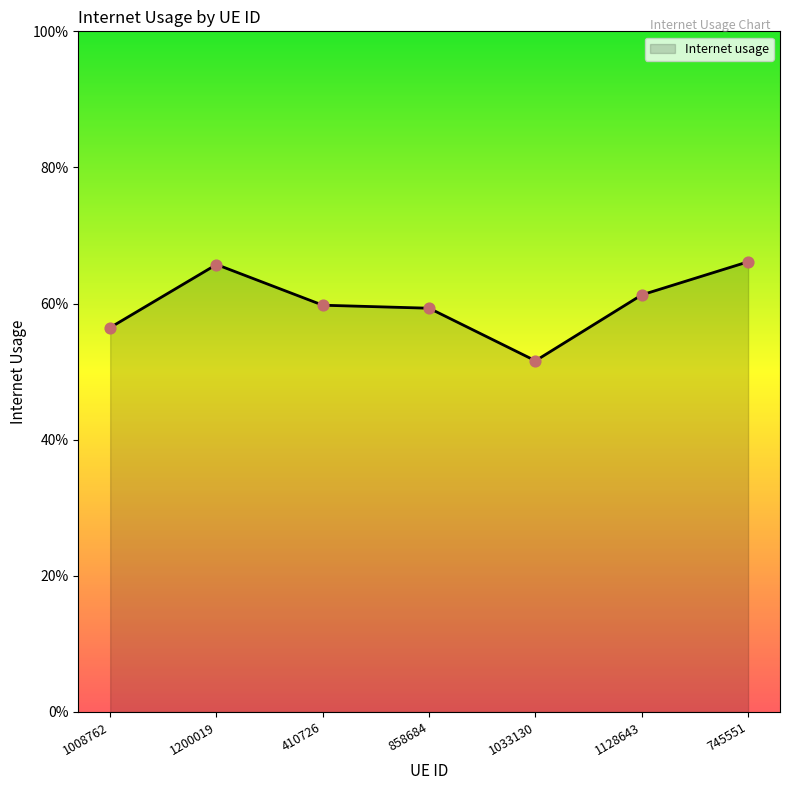

Which has a higher value, 745551 or 410726?

745551